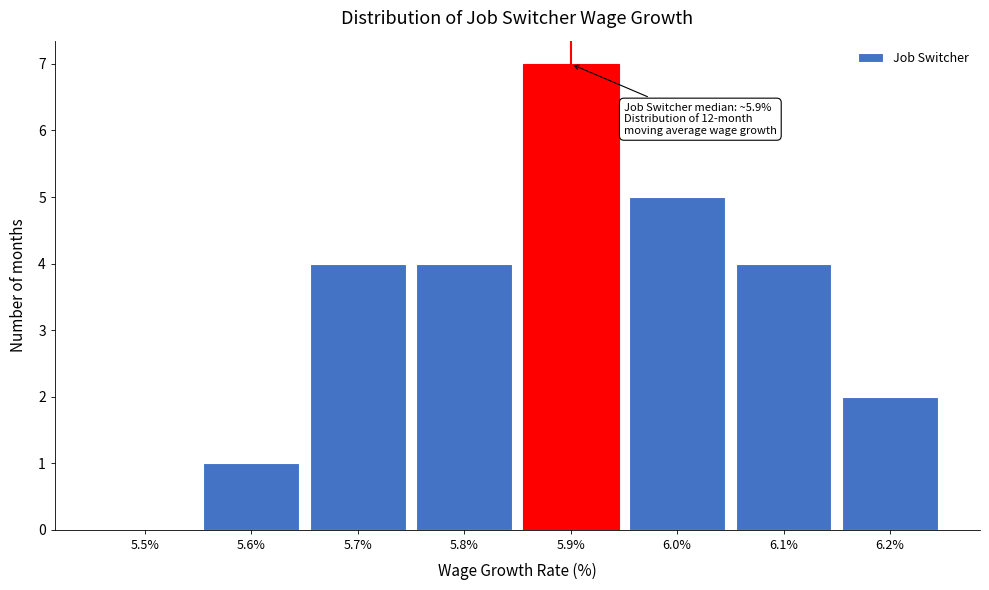

Reading left to right, what are all the values shown in this chart?

5.5%=0	5.6%=1	5.7%=4	5.8%=4	5.9%=7	6.0%=5	6.1%=4	6.2%=2